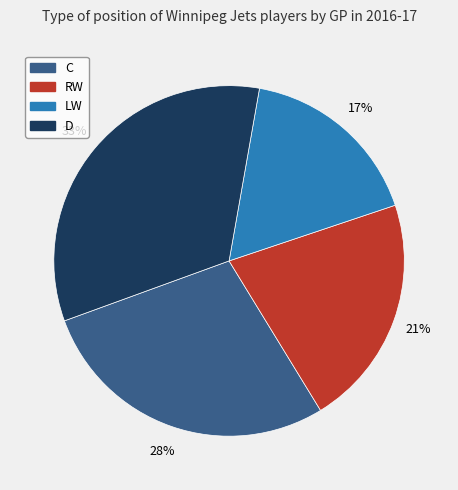

To the nearest percent, what is the difference between the LW and RW slice percentages?

4%